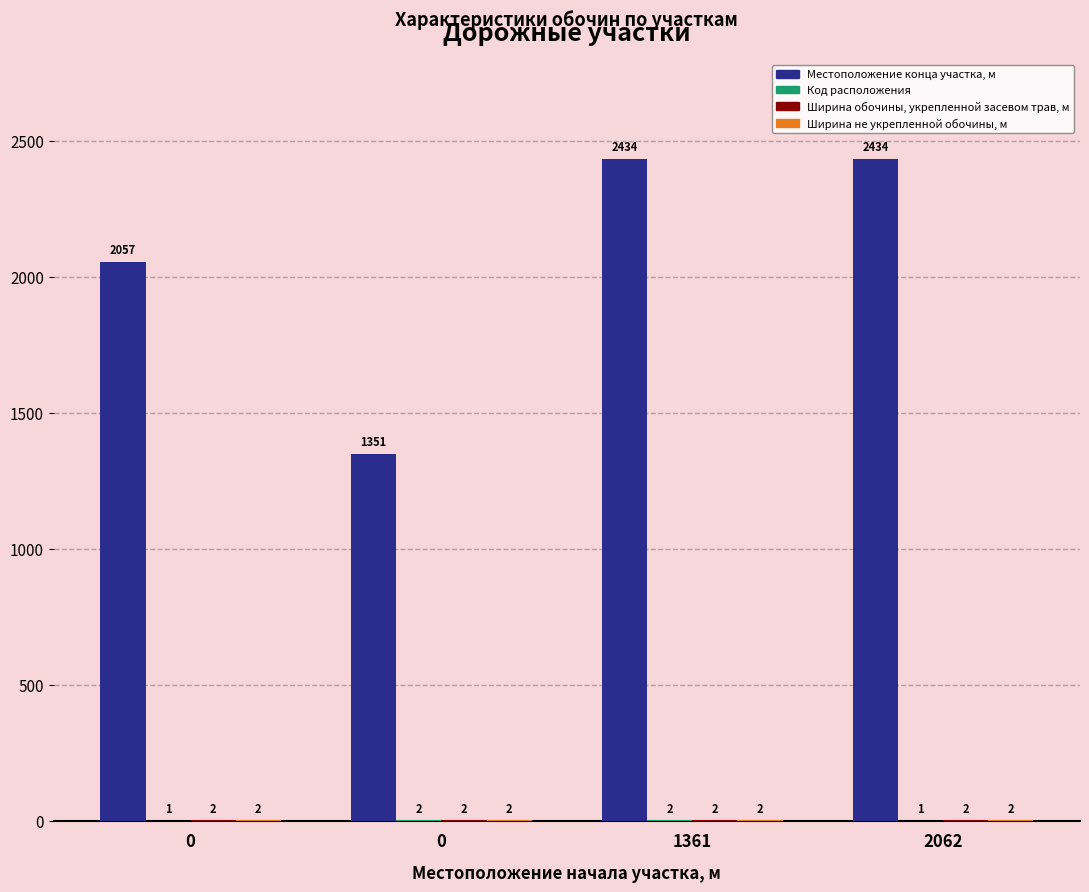

What is the average value of the Код расположения series?

2